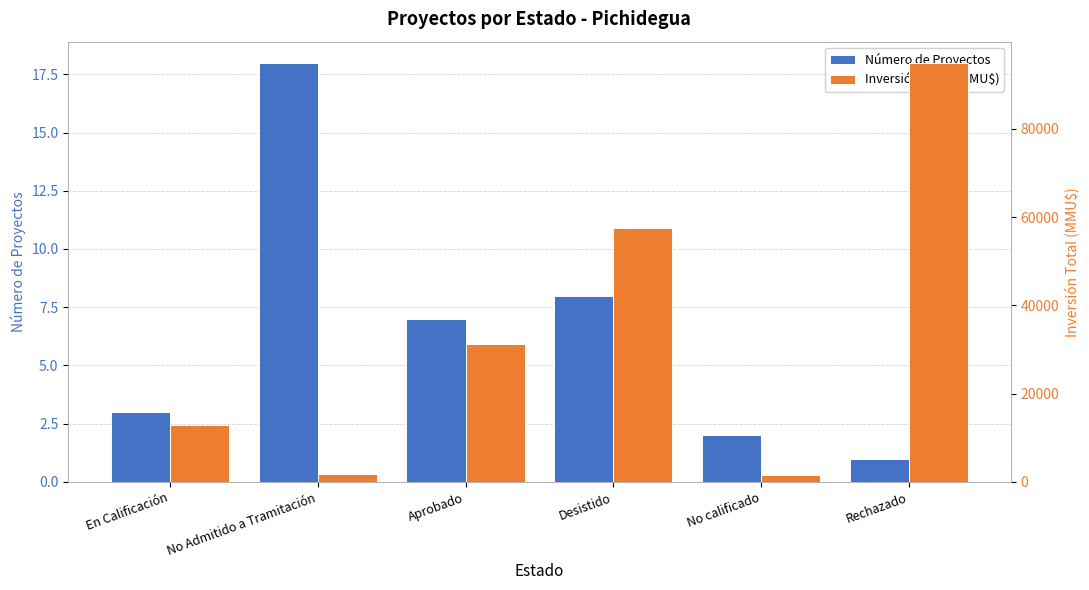

What is the minimum value for Inversión Total (MMU$)?

1650